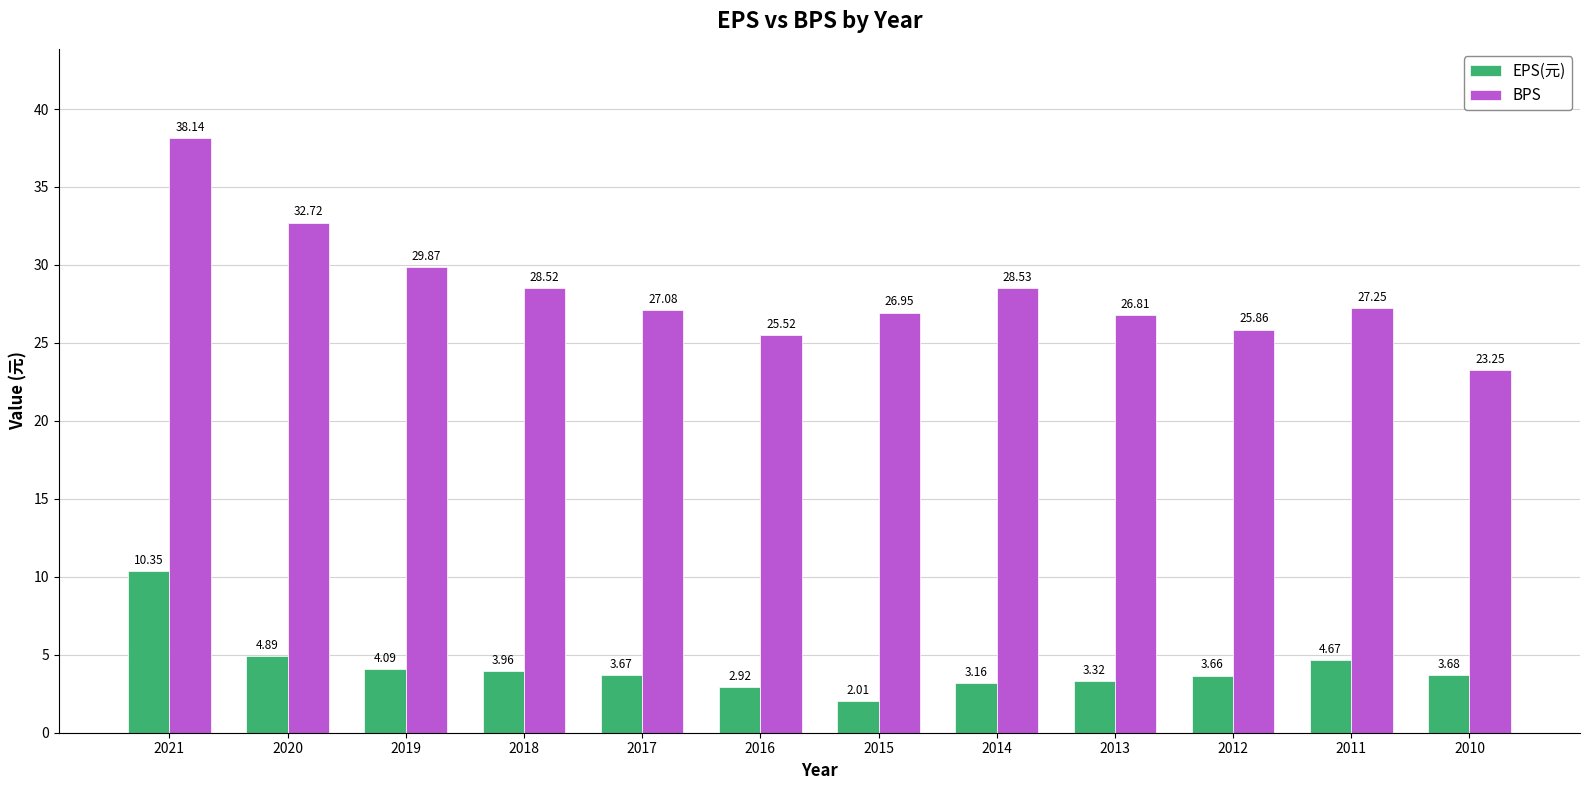

Rank the series by their maximum value, from highest to lowest.

BPS, EPS(元)